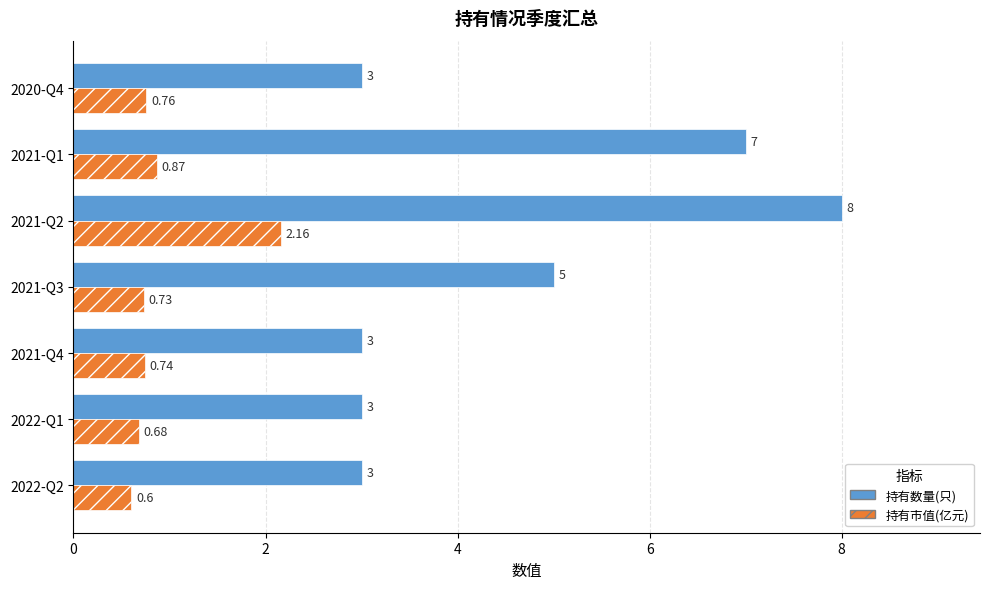

List the series in order of their overall mean, highest first.

持有数量(只), 持有市值(亿元)